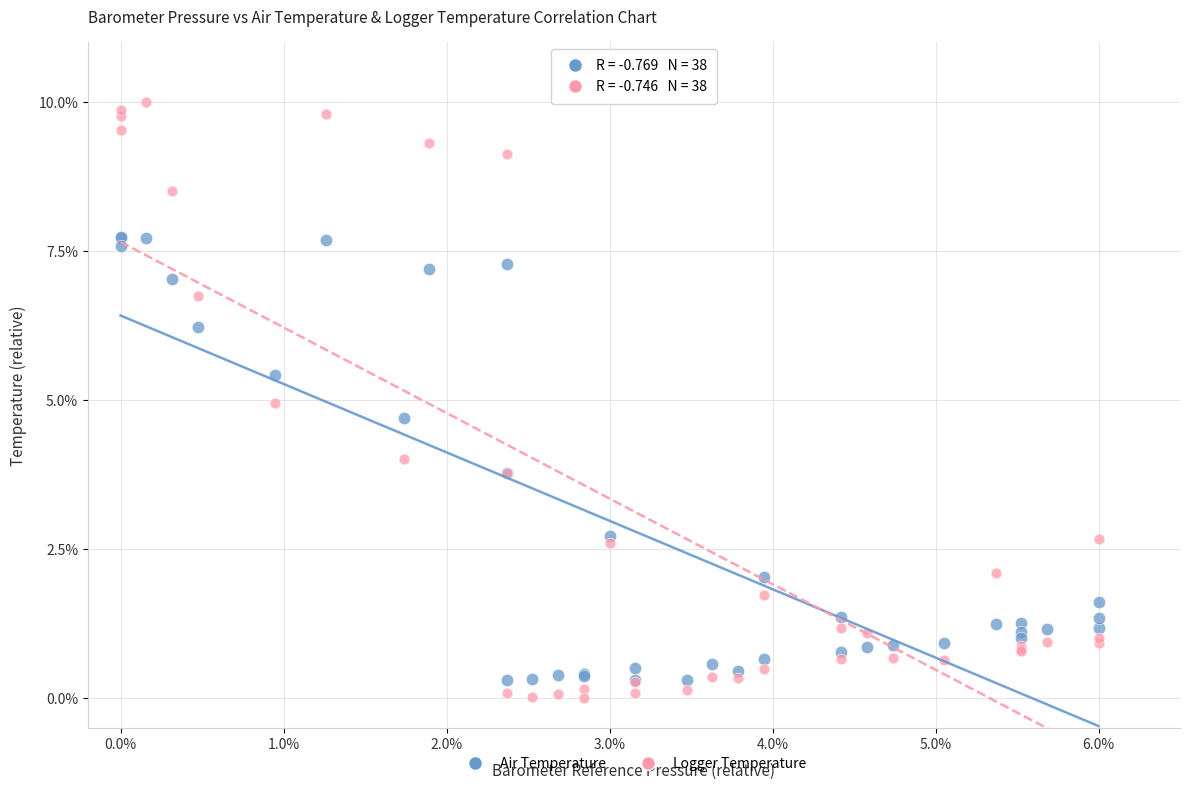

Which series contains the lowest Y value?

Logger Temperature